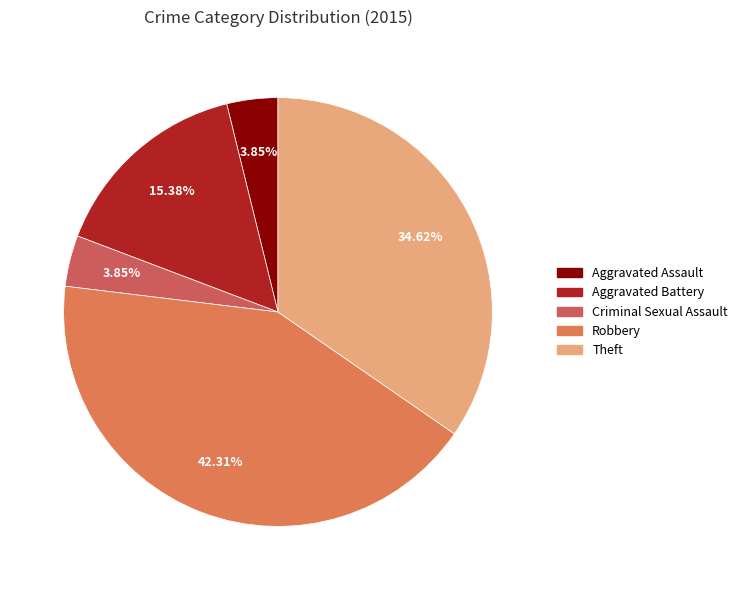

Which category has the smallest portion of the pie?

Aggravated Assault